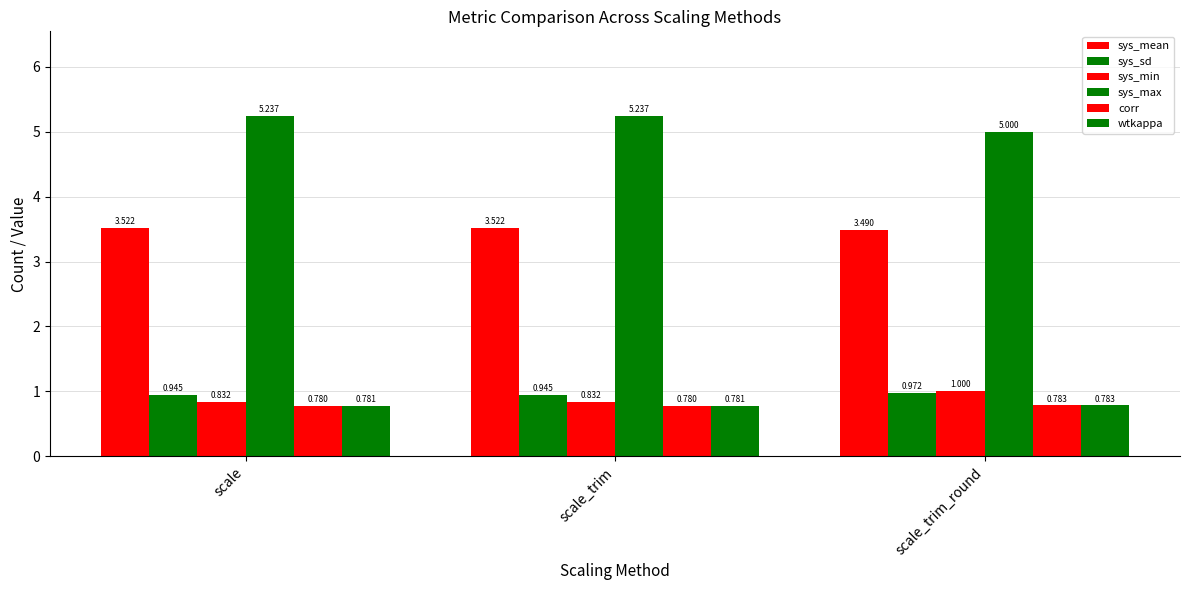

What is the sum of the corr values at scale_trim_round and scale_trim?

1.6